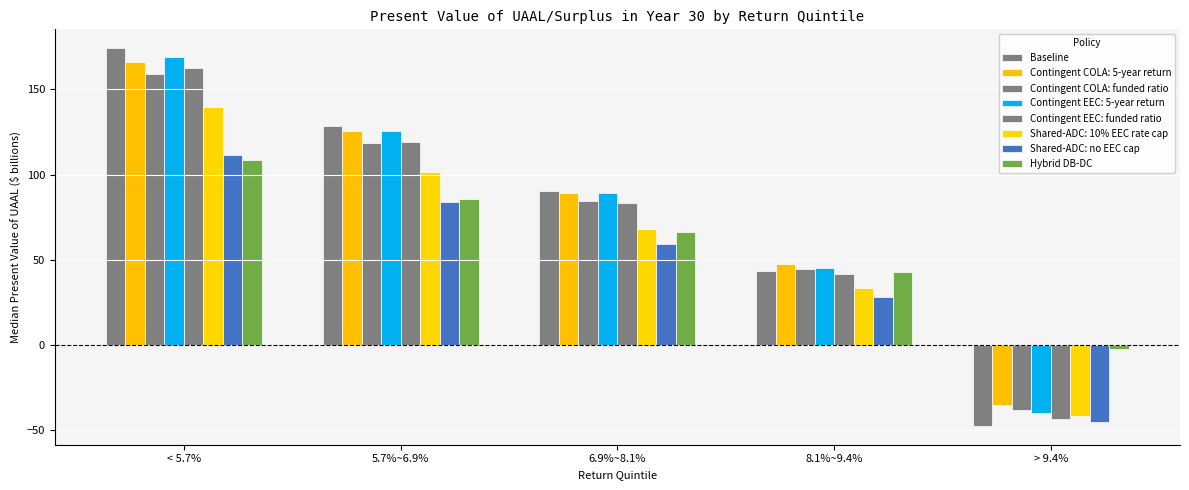

What is the sum of all Shared-ADC: no EEC cap values?

238.0